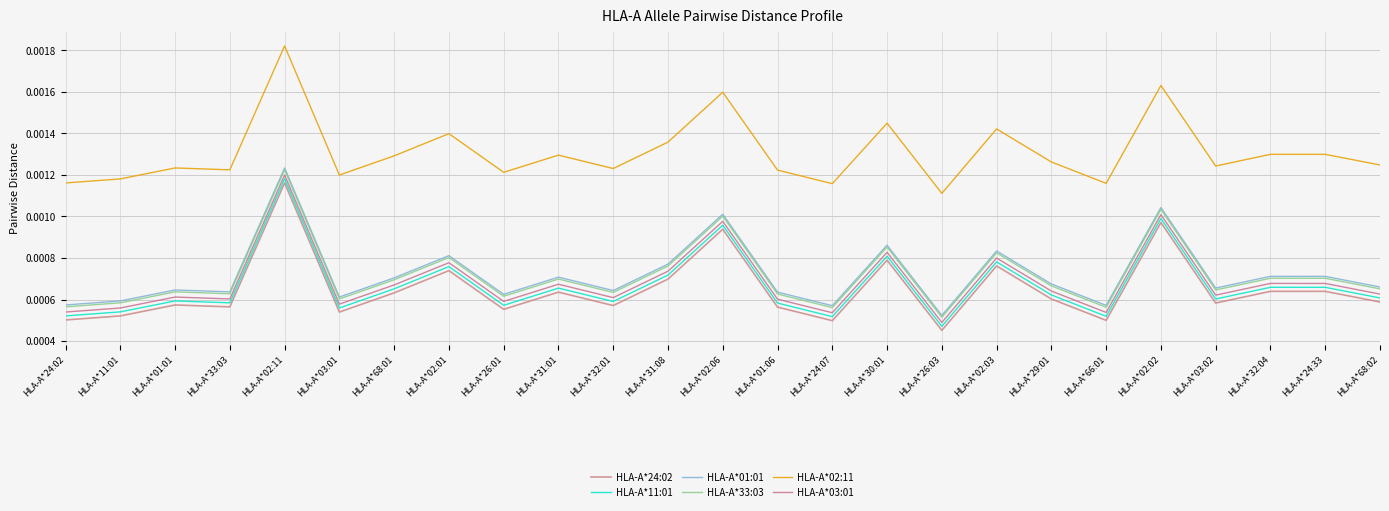

List the labels in order of HLA-A*33:03 value, smallest first.

HLA-A*26:03, HLA-A*24:07, HLA-A*66:01, HLA-A*24:02, HLA-A*11:01, HLA-A*03:01, HLA-A*26:01, HLA-A*01:06, HLA-A*33:03, HLA-A*32:01, HLA-A*01:01, HLA-A*03:02, HLA-A*68:02, HLA-A*29:01, HLA-A*68:01, HLA-A*31:01, HLA-A*24:33, HLA-A*32:04, HLA-A*31:08, HLA-A*02:01, HLA-A*02:03, HLA-A*30:01, HLA-A*02:06, HLA-A*02:02, HLA-A*02:11